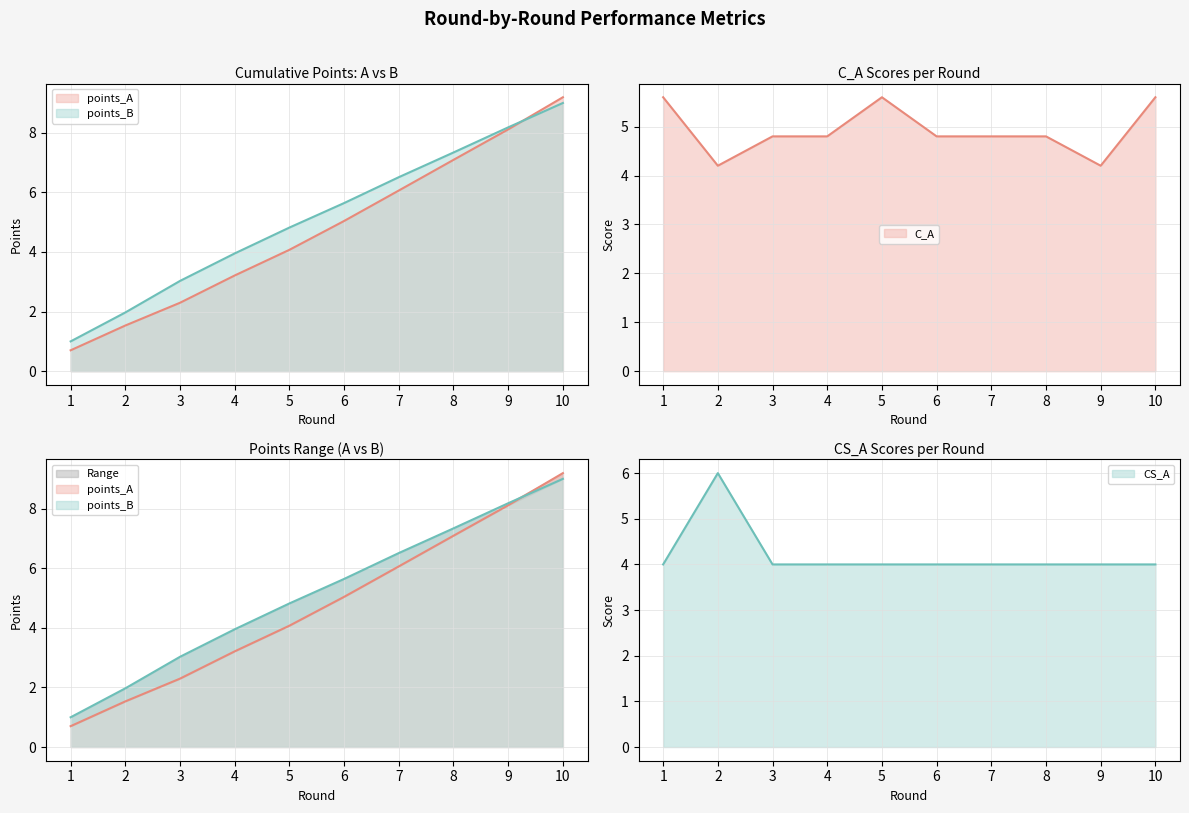

List the series in order of their peak value, highest first.

points_A, points_B, CS_A, C_A